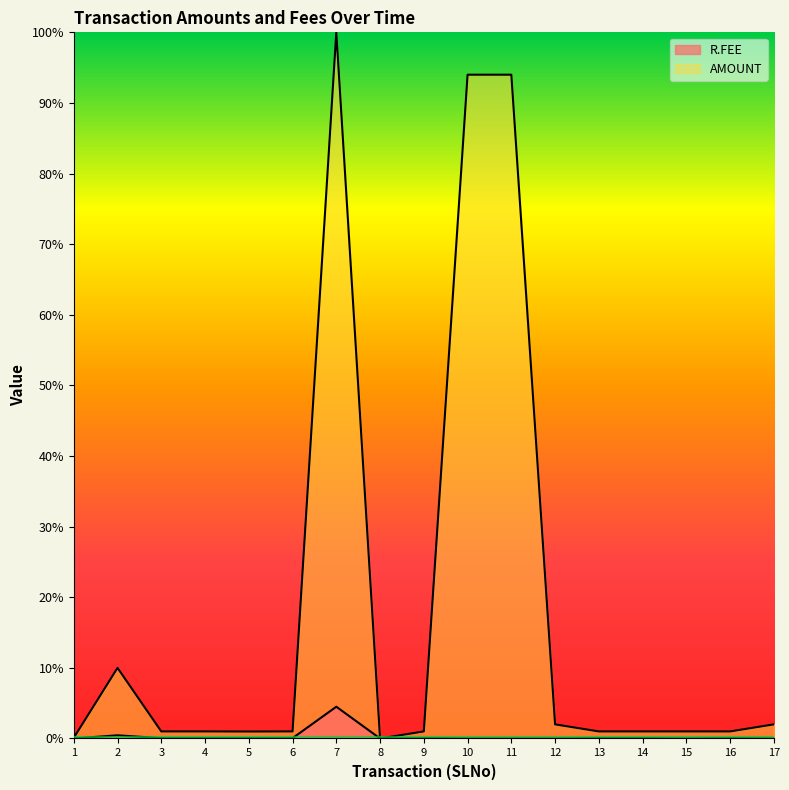

Count the number of data series in this chart.

2